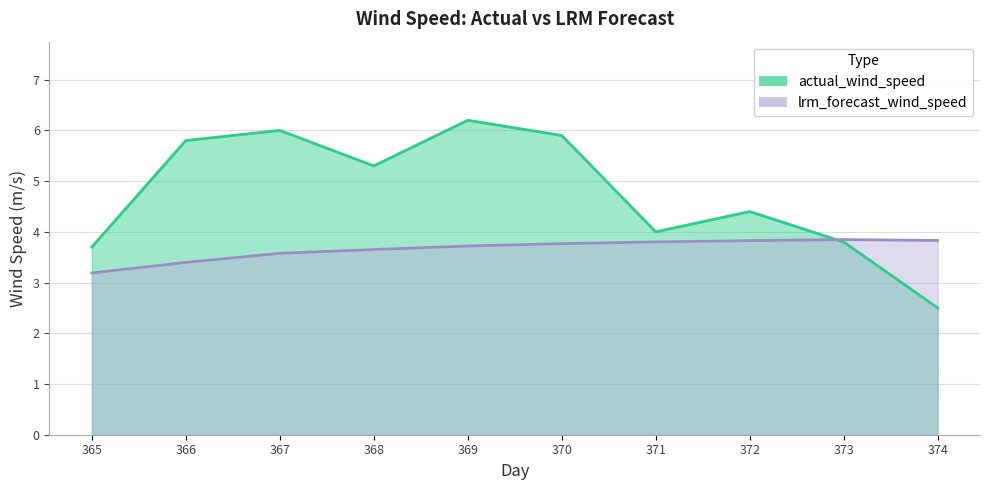

What is the difference between the actual_wind_speed values at 369 and 373?

2.4